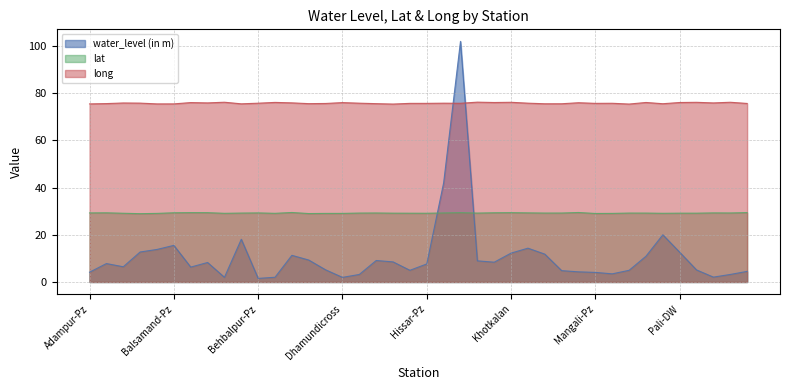

Which series changed the most between Bhotal Jattan-DW and Khotkalan?

water_level (in m)